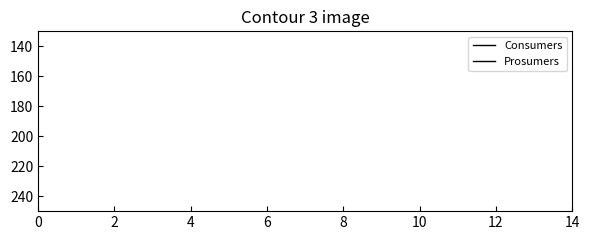

True or false: Consumers and Prosumers cross at least once.

False